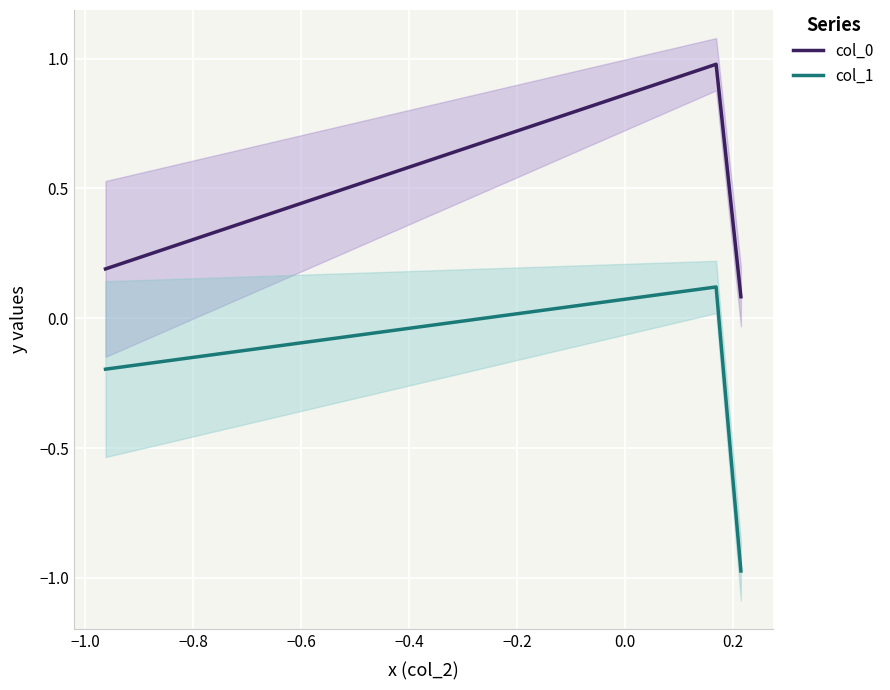

What is the minimum value for col_0?

0.1